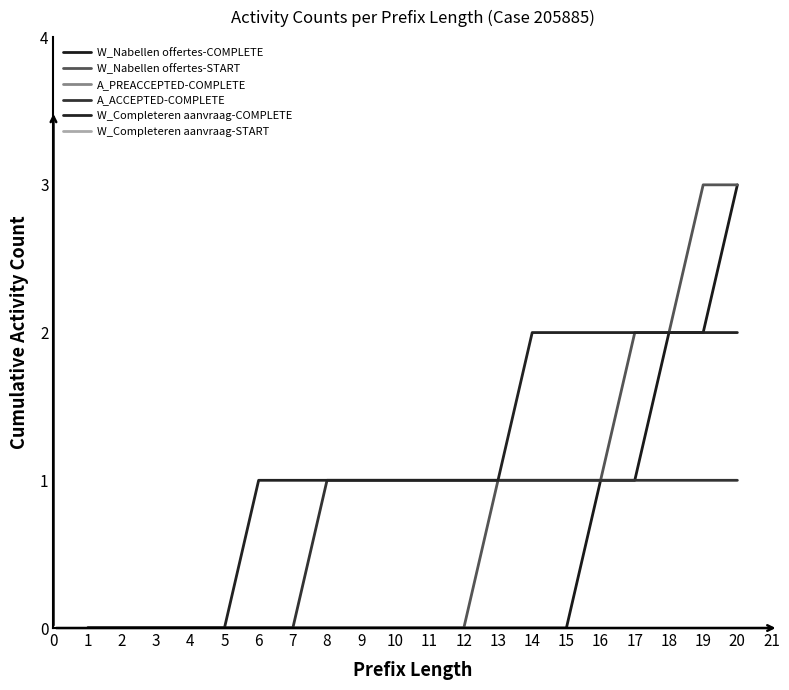

What is the sum of all W_Completeren aanvraag-COMPLETE values?

22